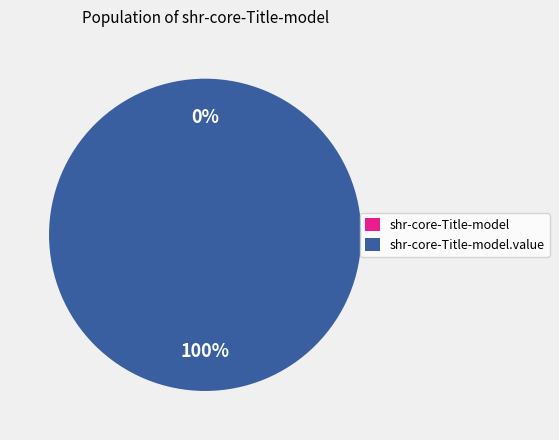

True or false: shr-core-Title-model.value accounts for 100% of the total.

True